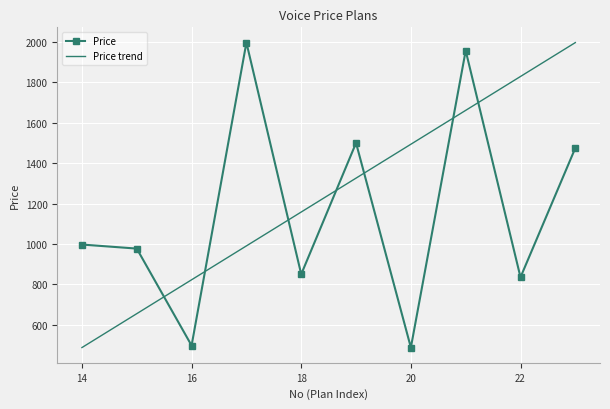

After their last crossing, which series has the higher values: Price or Price trend?

Price trend